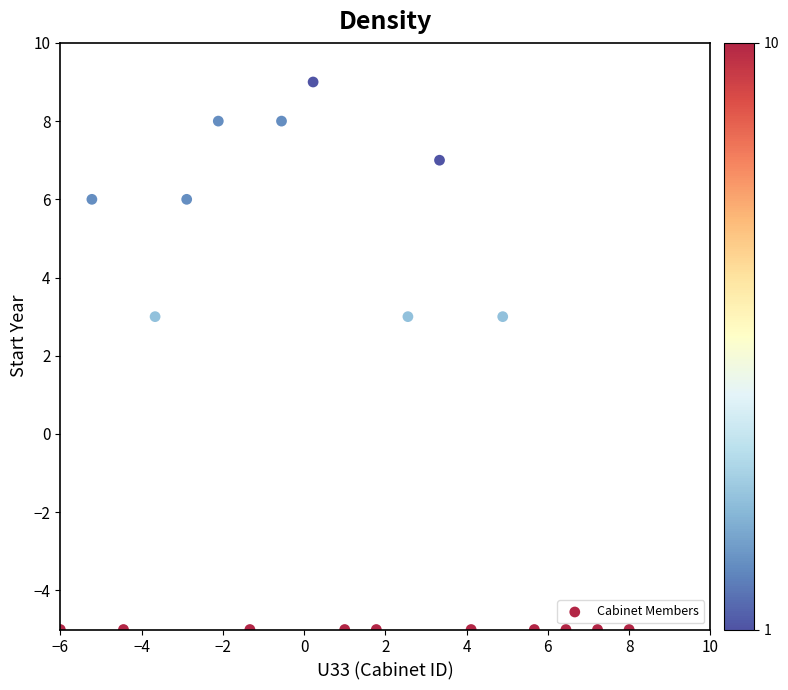

What is the range of Y values (max minus min)?

14